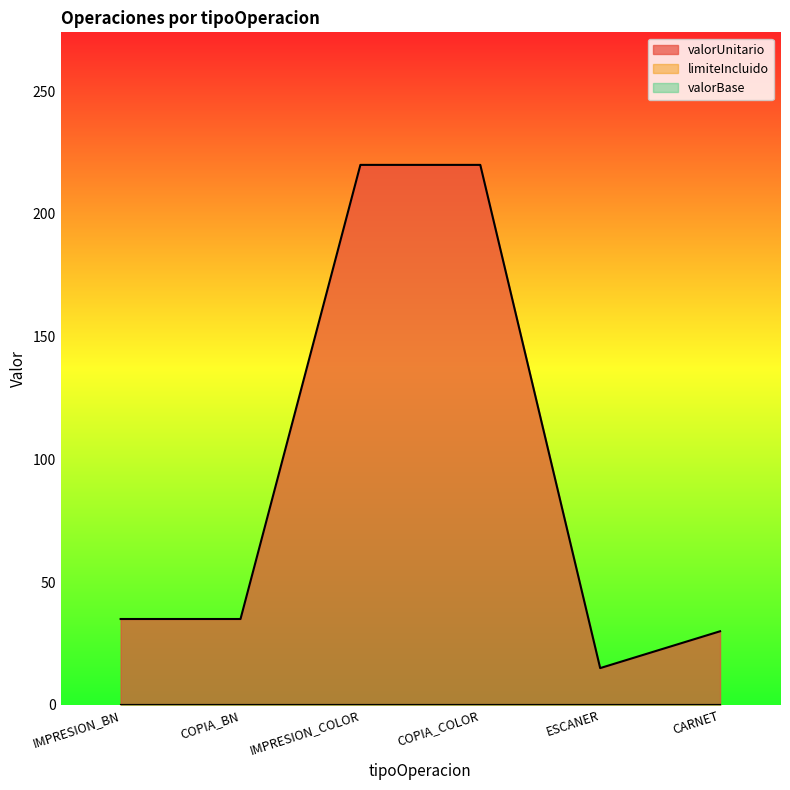

Rank the series at COPIA_COLOR from lowest to highest value.

limiteIncluido, valorBase, valorUnitario